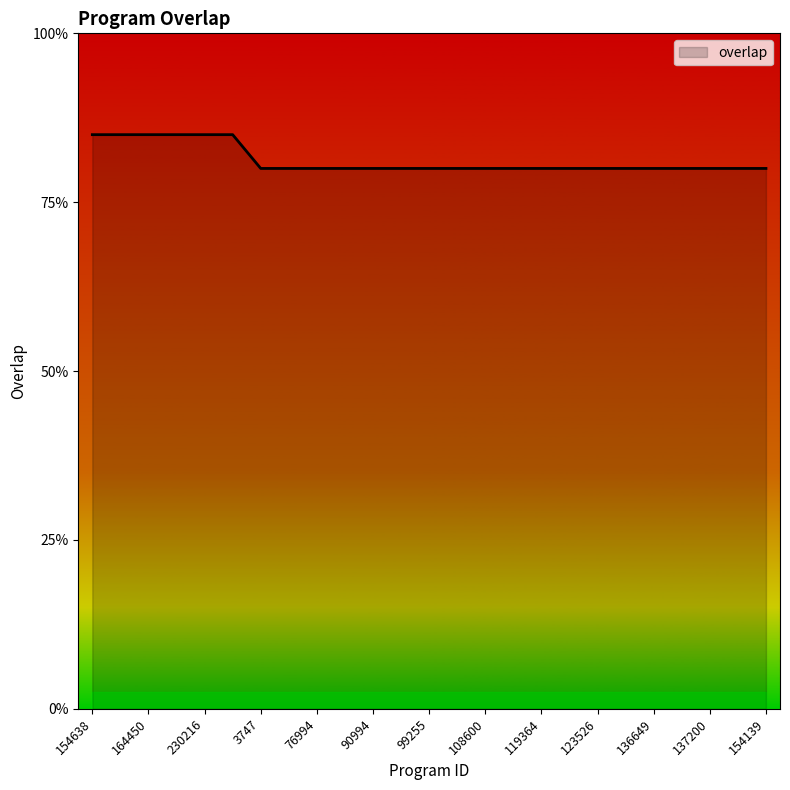

Does the chart display data point markers on the line(s)?

No